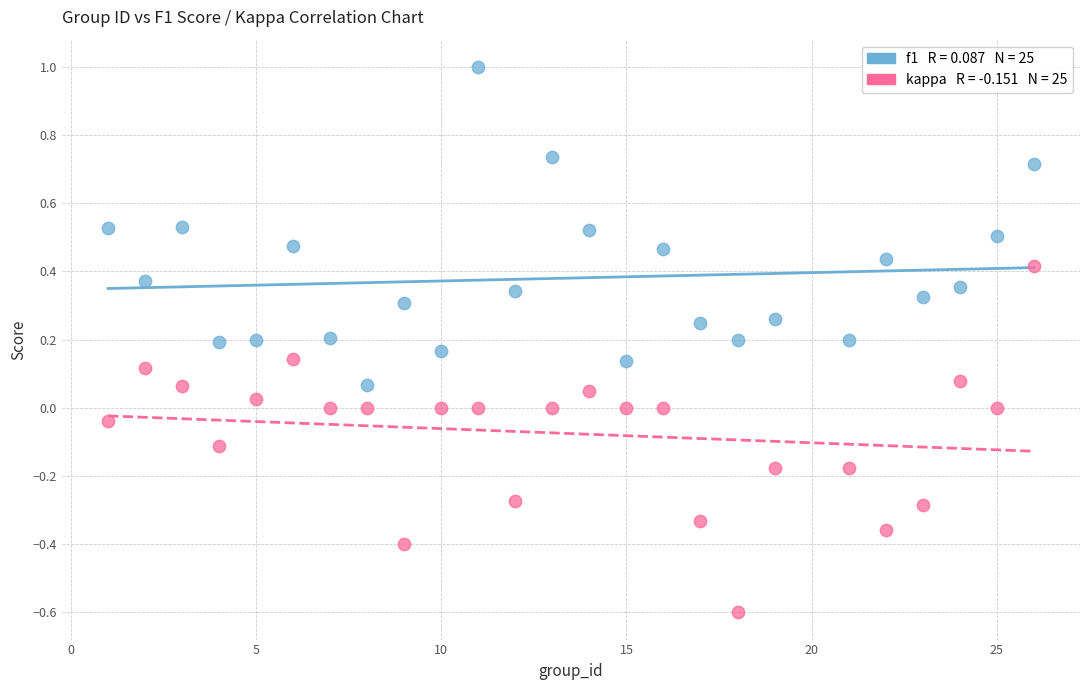

Across all data points, what is the range of X values (max minus min)?

25.0